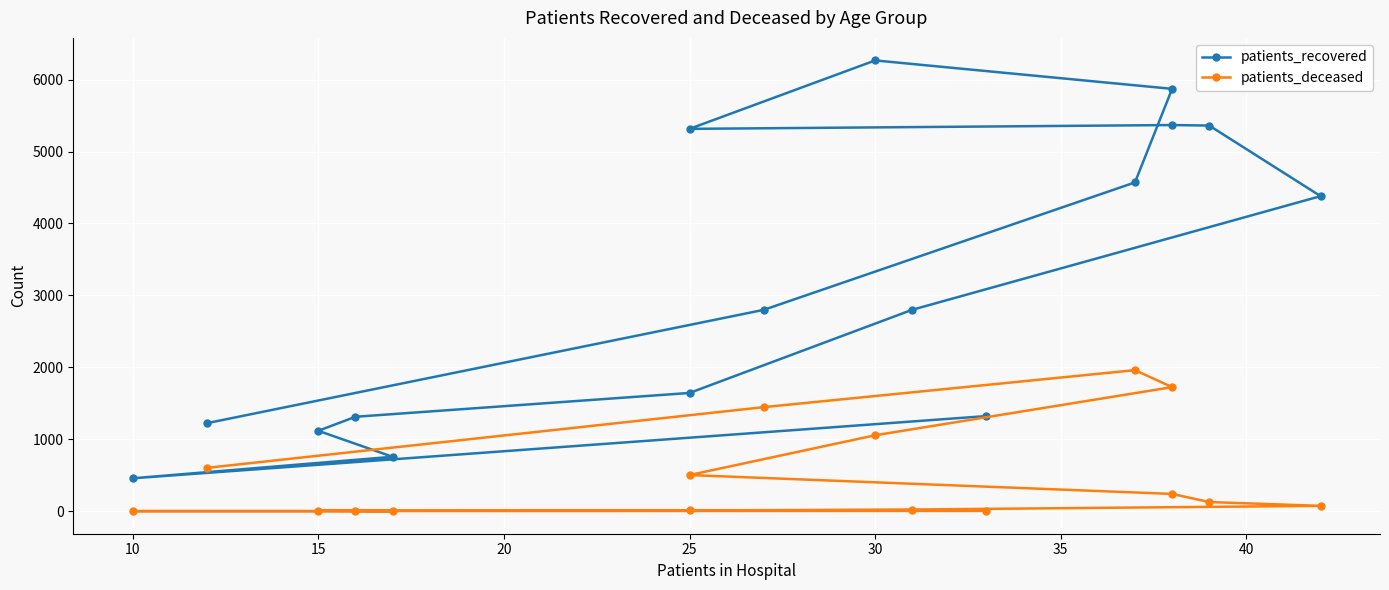

True or false: patients_deceased and patients_recovered cross at least once.

False